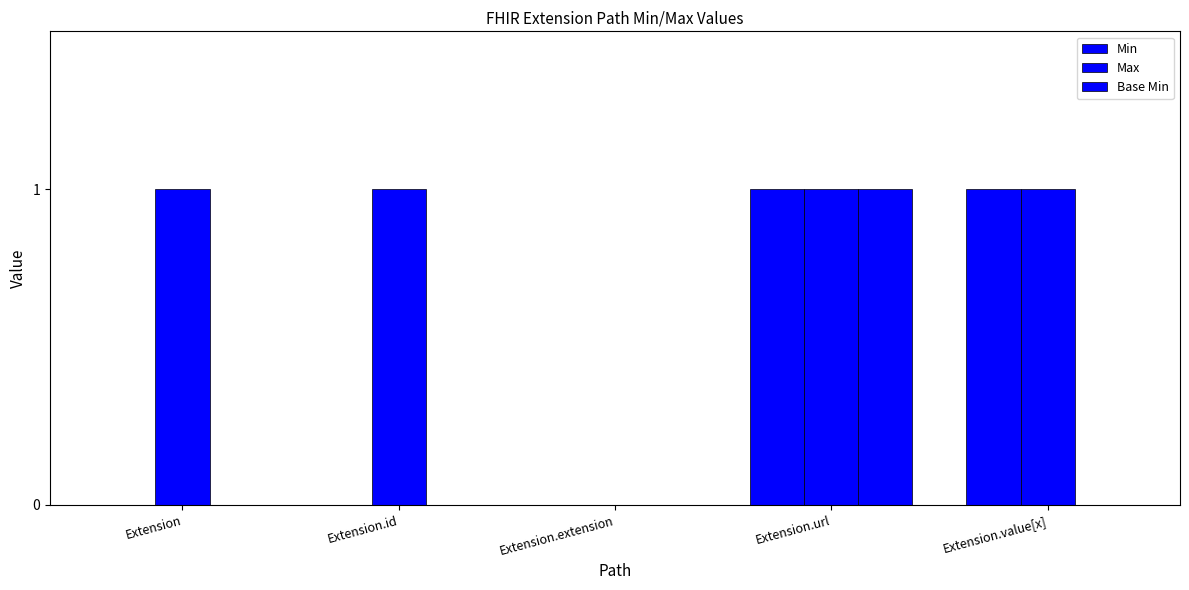

How many categories are shown in the chart?

5